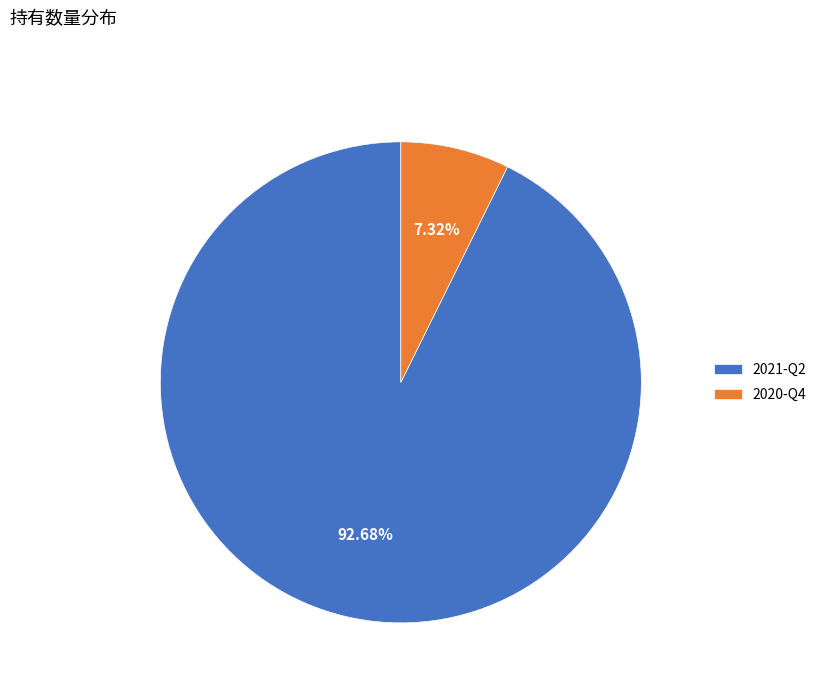

Rank the categories by value from lowest to highest.

2020-Q4, 2021-Q2